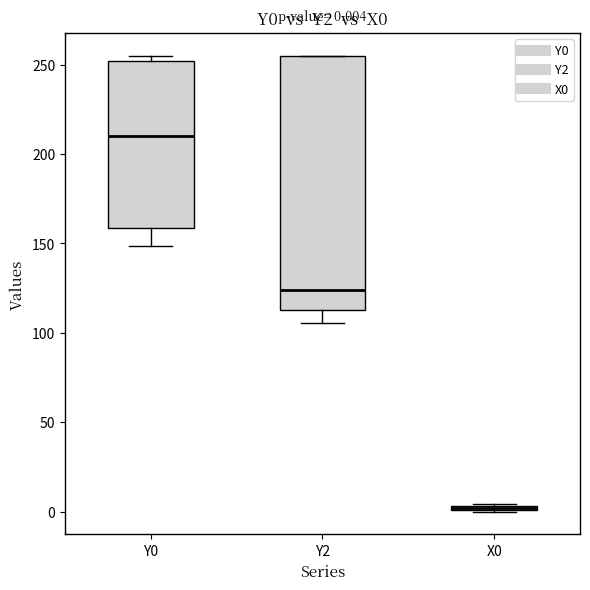

Which box is the tallest, from its lower edge to its upper edge?

Y2